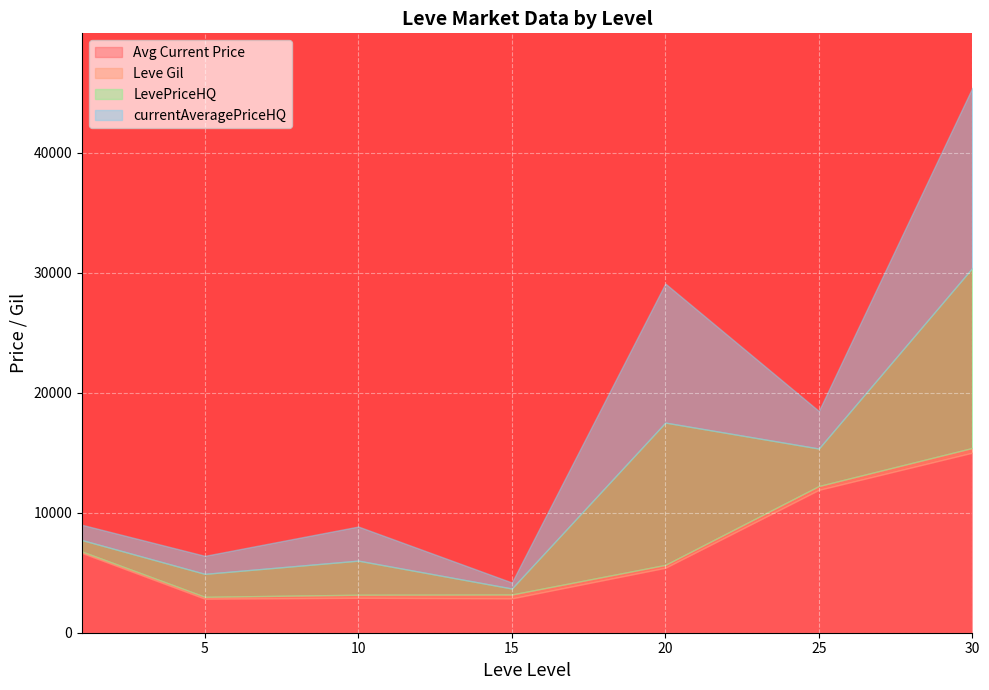

How many lines are shown in the chart?

4